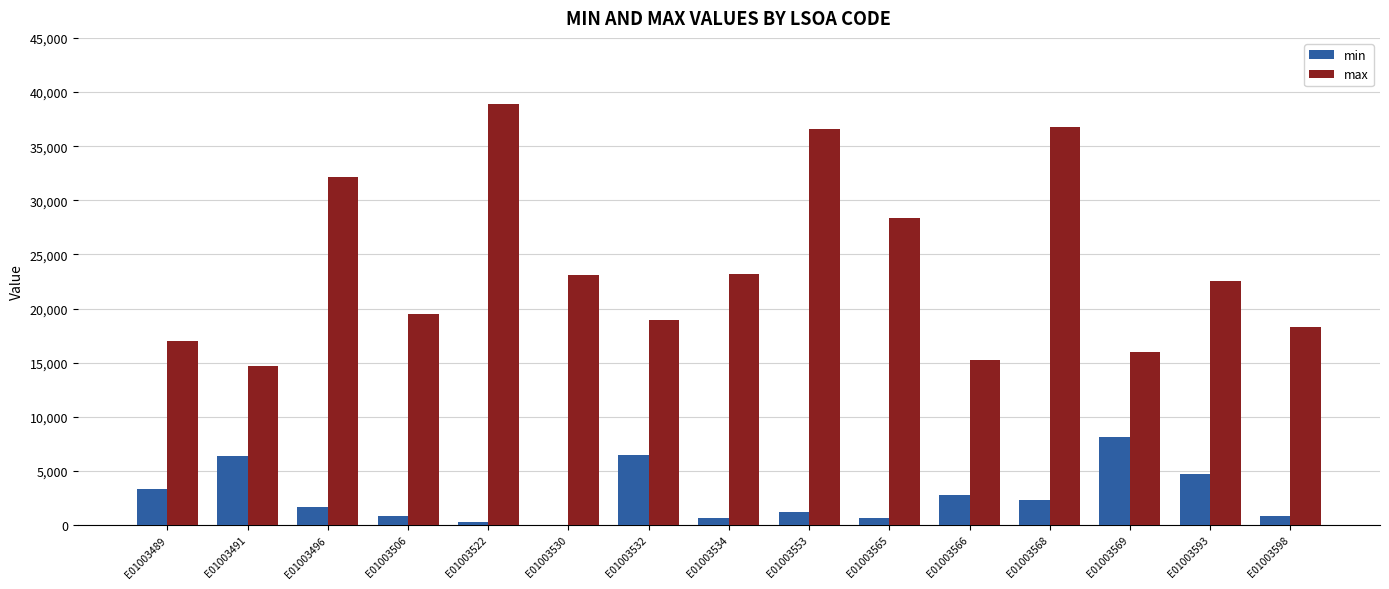

True or false: max has a value of 36731.8 at E01003568.

True